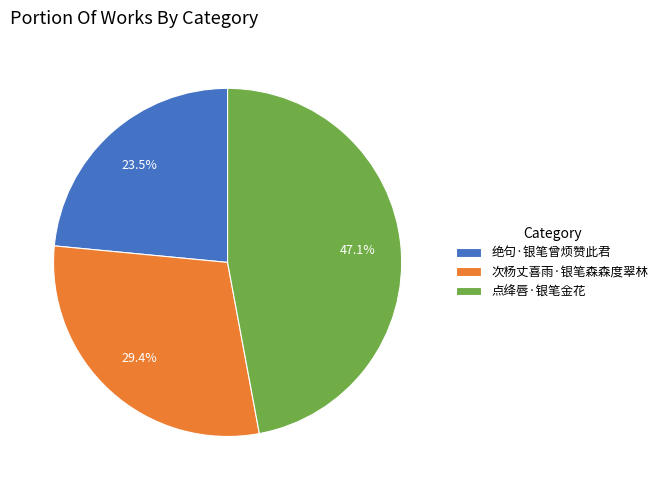

To the nearest percent, what portion does 次杨丈喜雨·银笔森森度翠林 represent?

29%